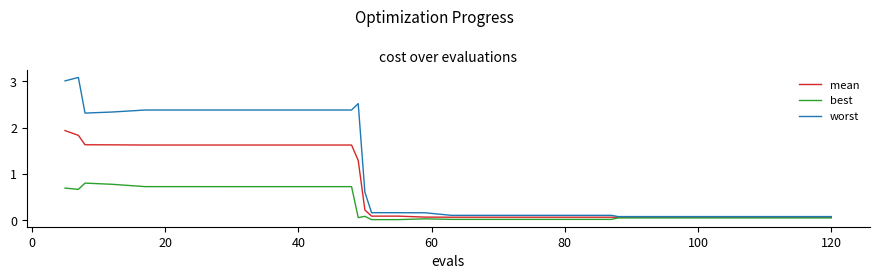

List the series in order of their peak value, lowest first.

best, mean, worst